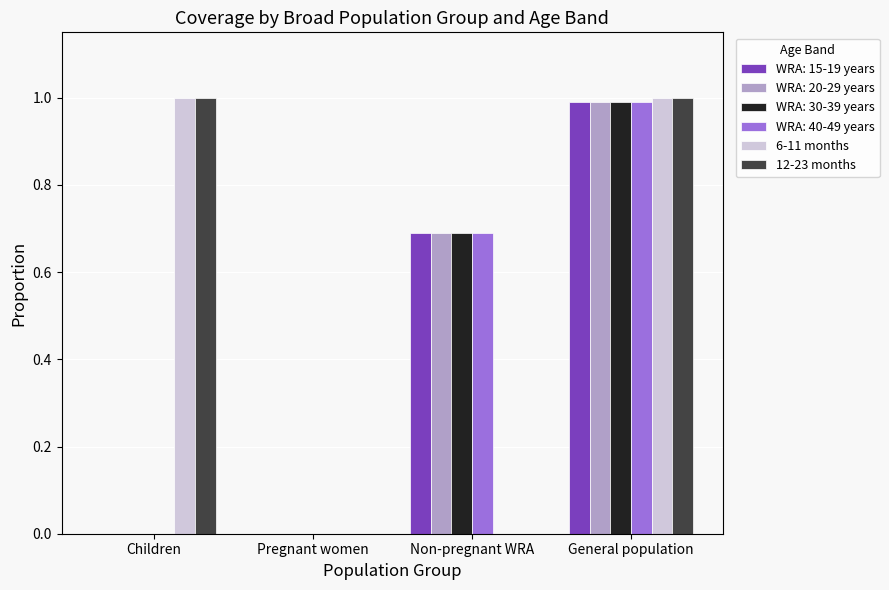

What is the sum of the WRA: 30-39 years values at General population and Children?

1.0